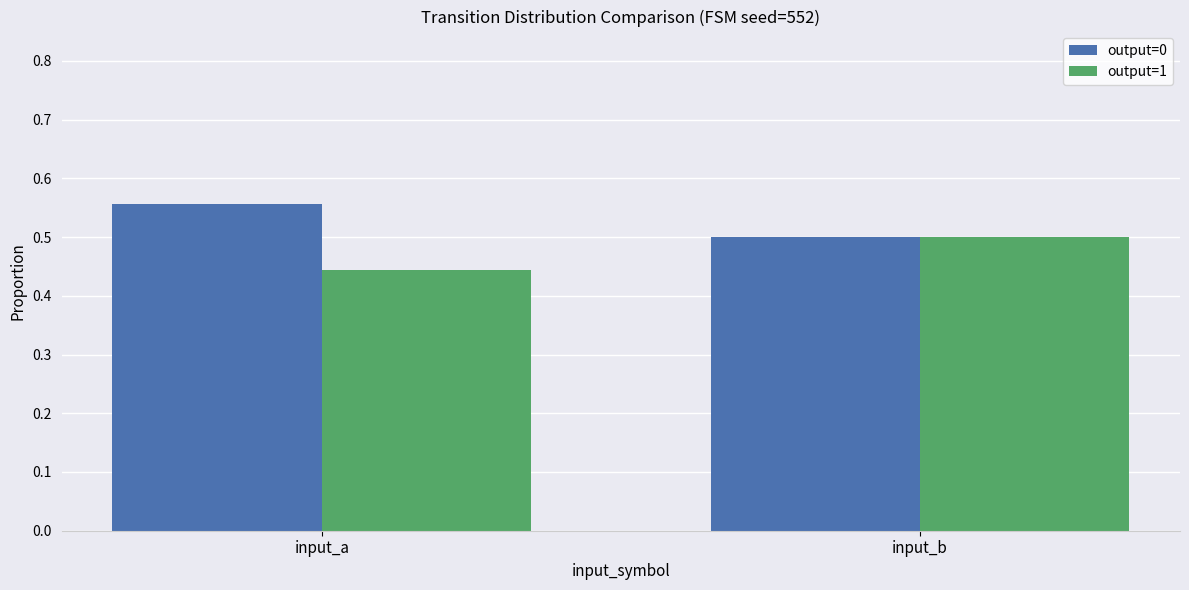

Which category has the lowest value in the output=1 series?

input_a